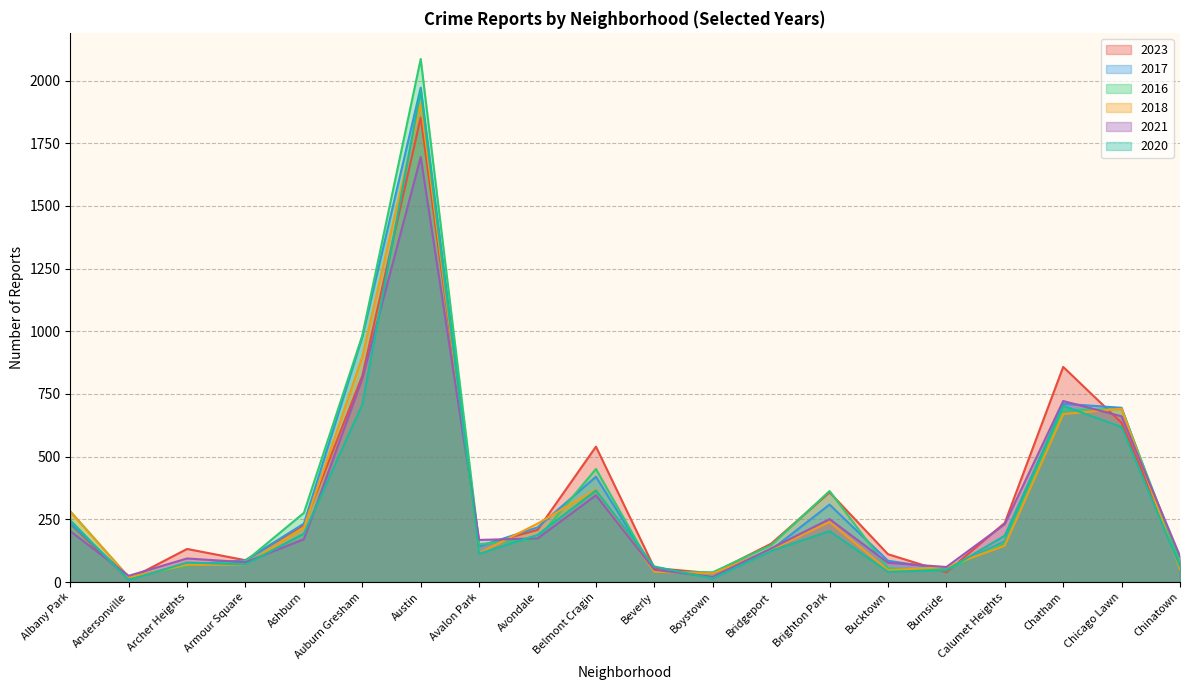

How many data points does each series have?

20